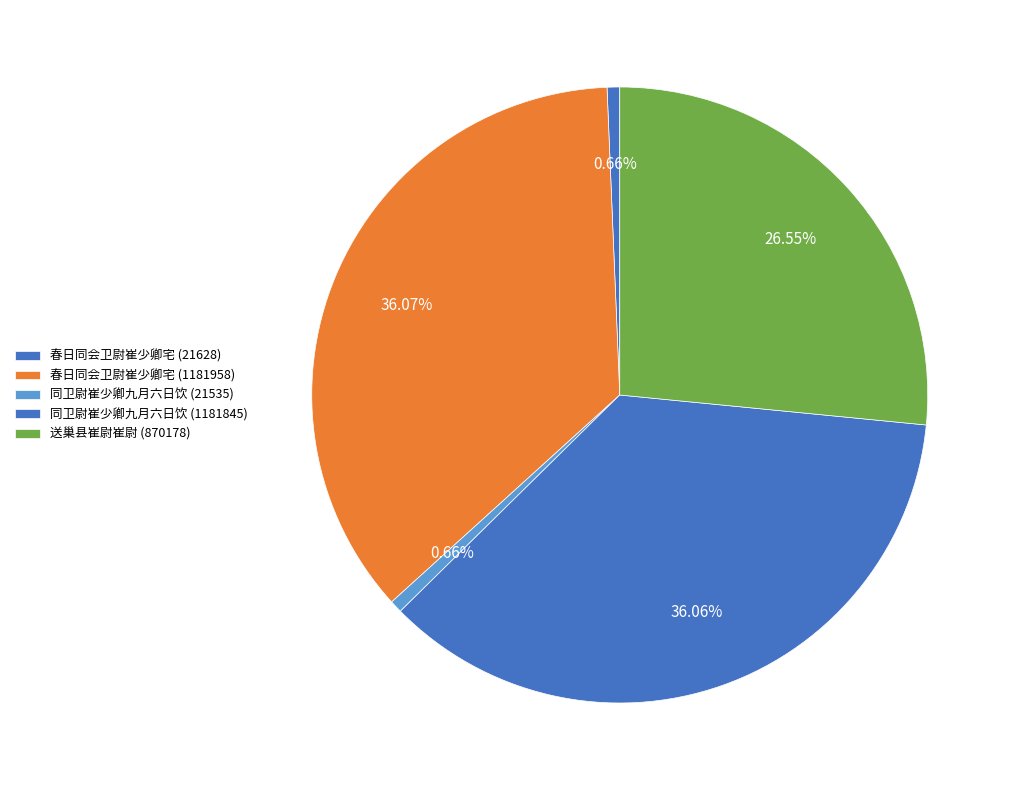

What is the ratio of the value at 春日同会卫尉崔少卿宅 (1181958) to the value at 同卫尉崔少卿九月六日饮 (21535)?

54.9